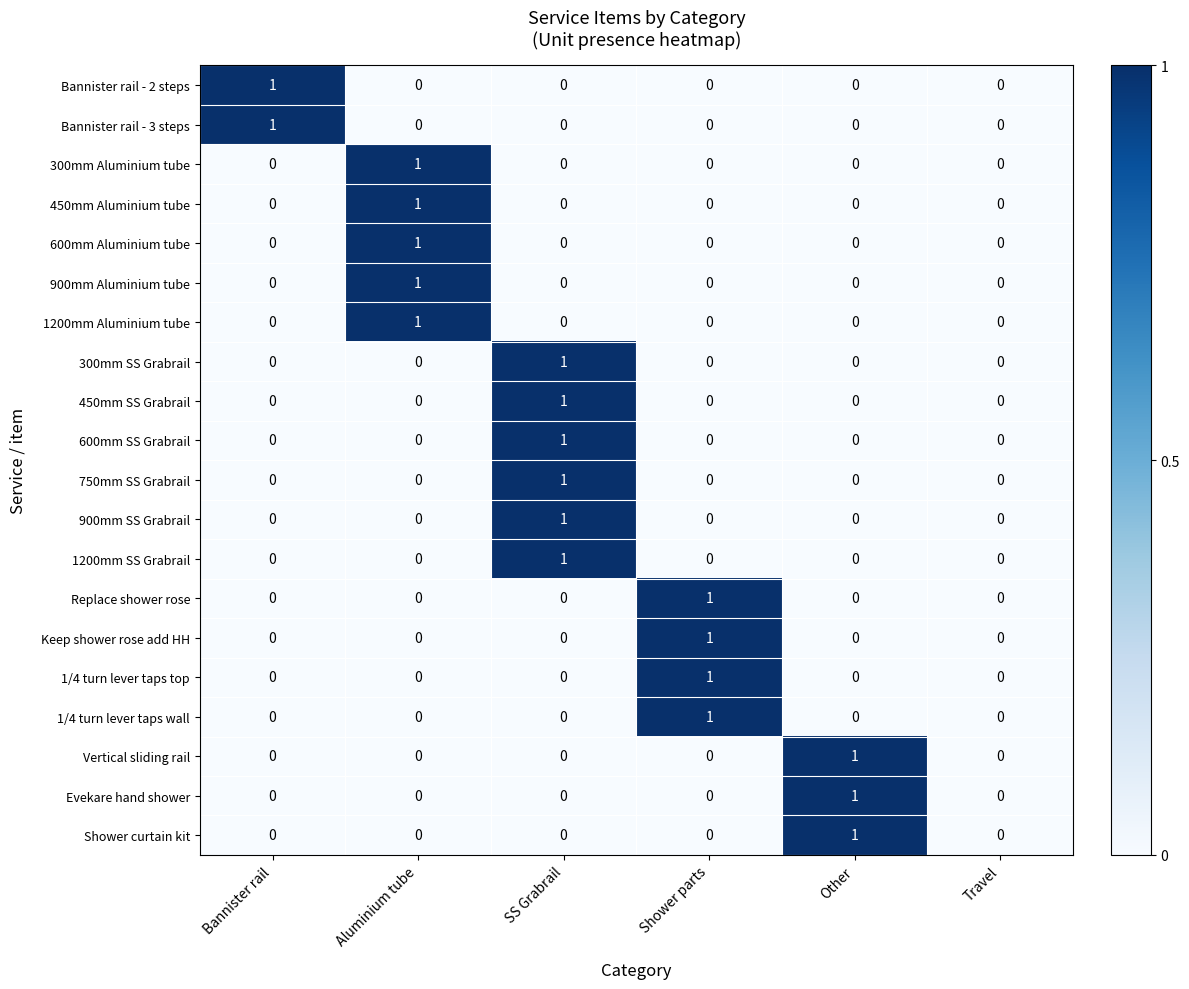

How many 600mm Aluminium tube values are between 0 and 1?

6